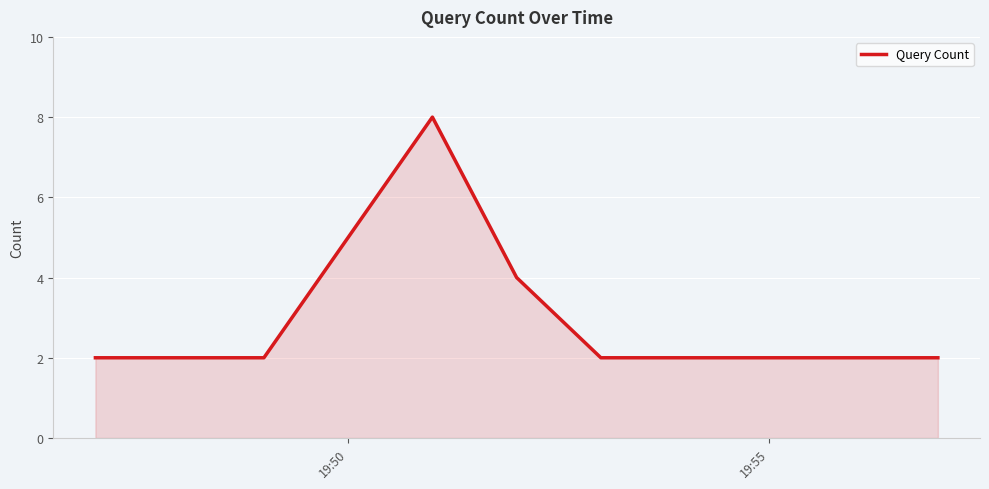

How many series are shown in this chart?

1